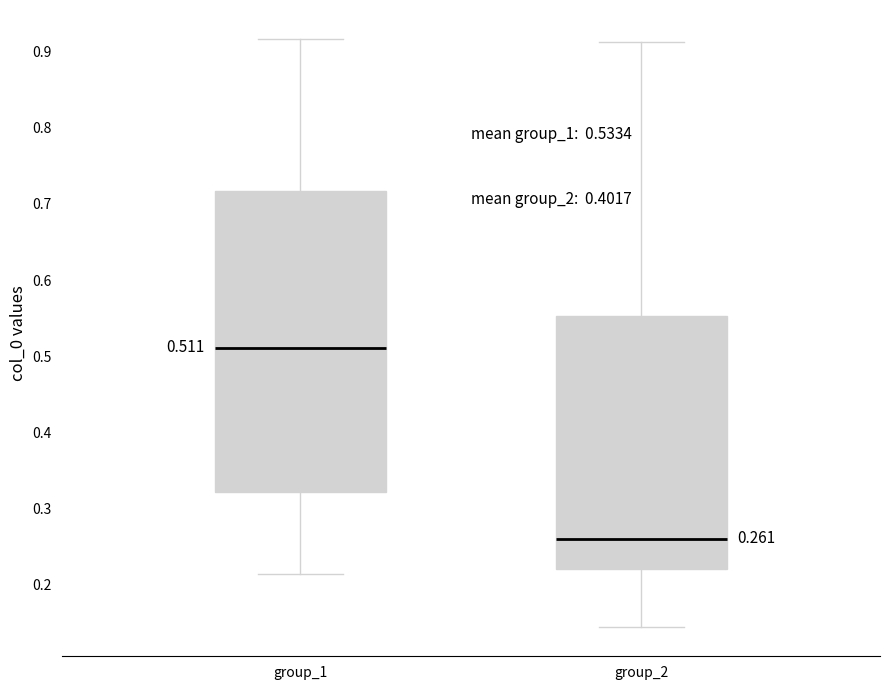

Which box's median line is the lowest?

group_2